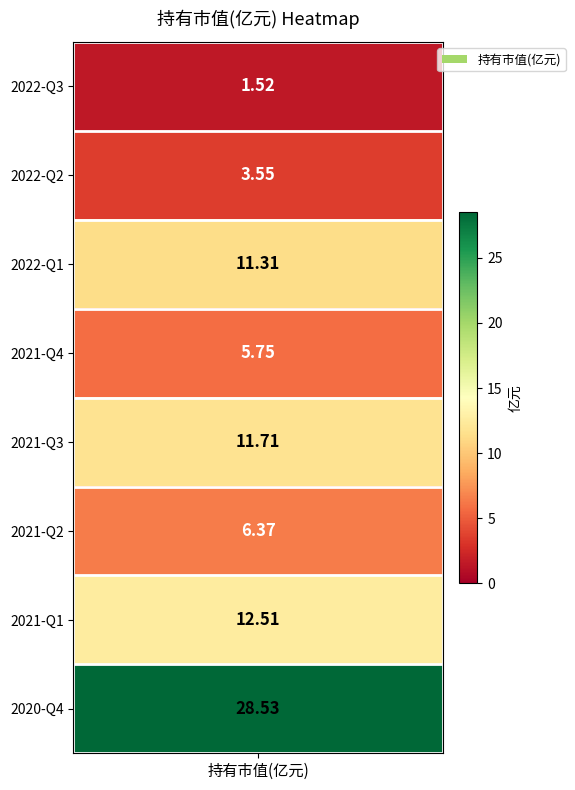

How many values exceed 11?

4